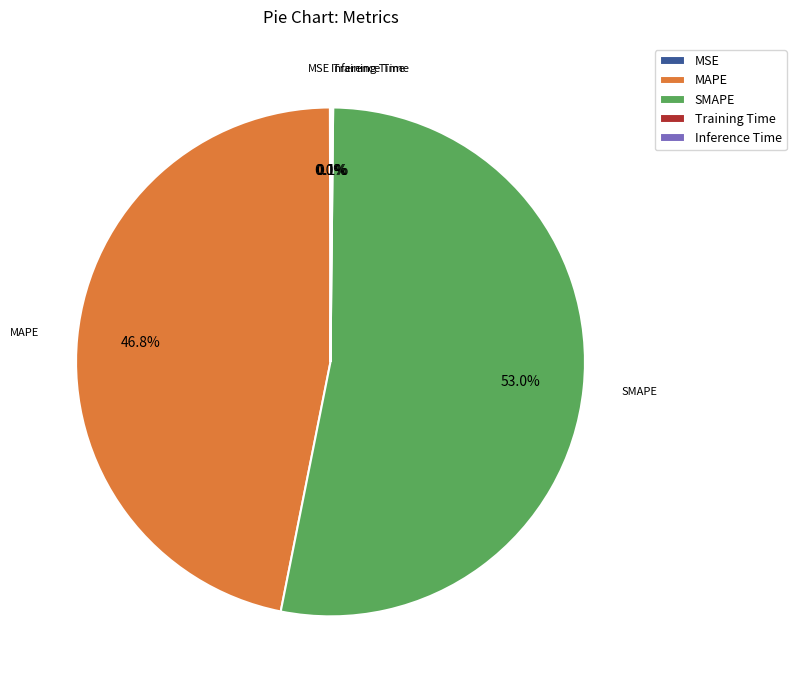

Which slice is the largest?

SMAPE